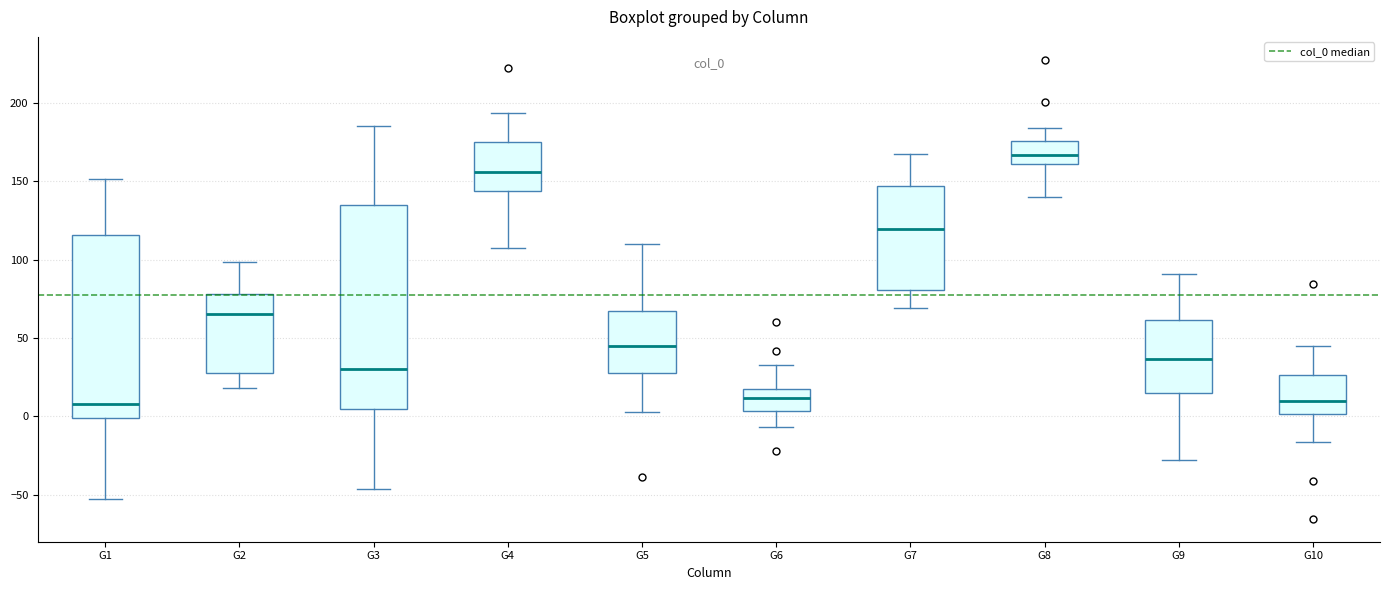

Reading left to right, transcribe this box plot: for each box, give where its median line is, the range the box spans, and where its two whiskers end, as read against the y-axis. The values are not printed on the chart, so give them approximately, as read against the axis.

G1: median 10, box 0 to 115, whiskers -55 to 150
G2: median 65, box 25 to 80, whiskers 20 to 100
G3: median 30, box 5 to 135, whiskers -45 to 185
G4: median 155, box 145 to 175, whiskers 110 to 195
G5: median 45, box 30 to 65, whiskers 5 to 110
G6: median 10, box 5 to 20, whiskers -5 to 35
G7: median 120, box 80 to 145, whiskers 70 to 170
G8: median 165, box 160 to 175, whiskers 140 to 185
G9: median 35, box 15 to 60, whiskers -30 to 90
G10: median 10, box 0 to 25, whiskers -15 to 45